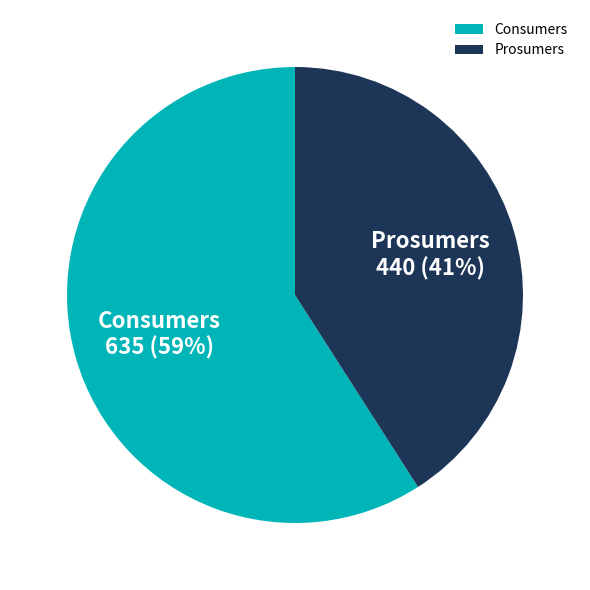

Approximately how many times larger is the value at Prosumers compared to Consumers?

0.7